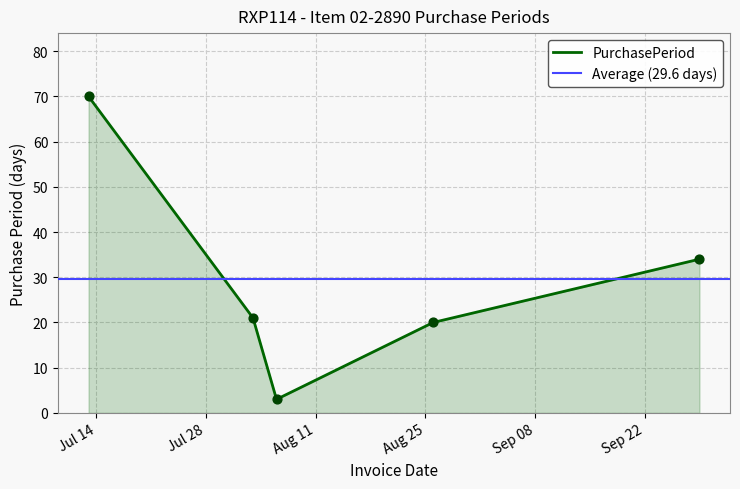

Between 2015-07-13 and 2015-09-29, which is larger?

2015-07-13